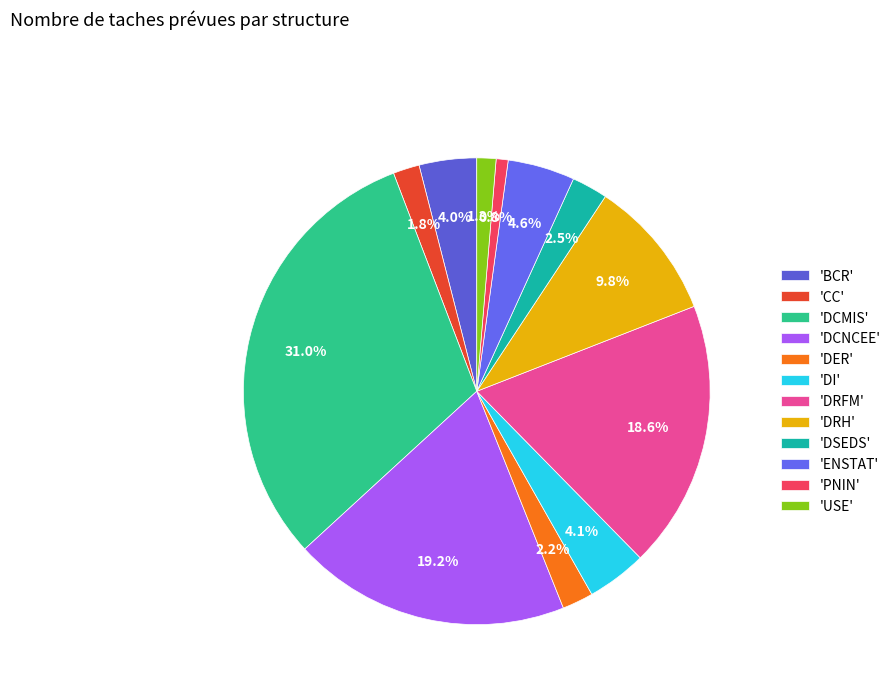

Count the number of slices in the pie.

12